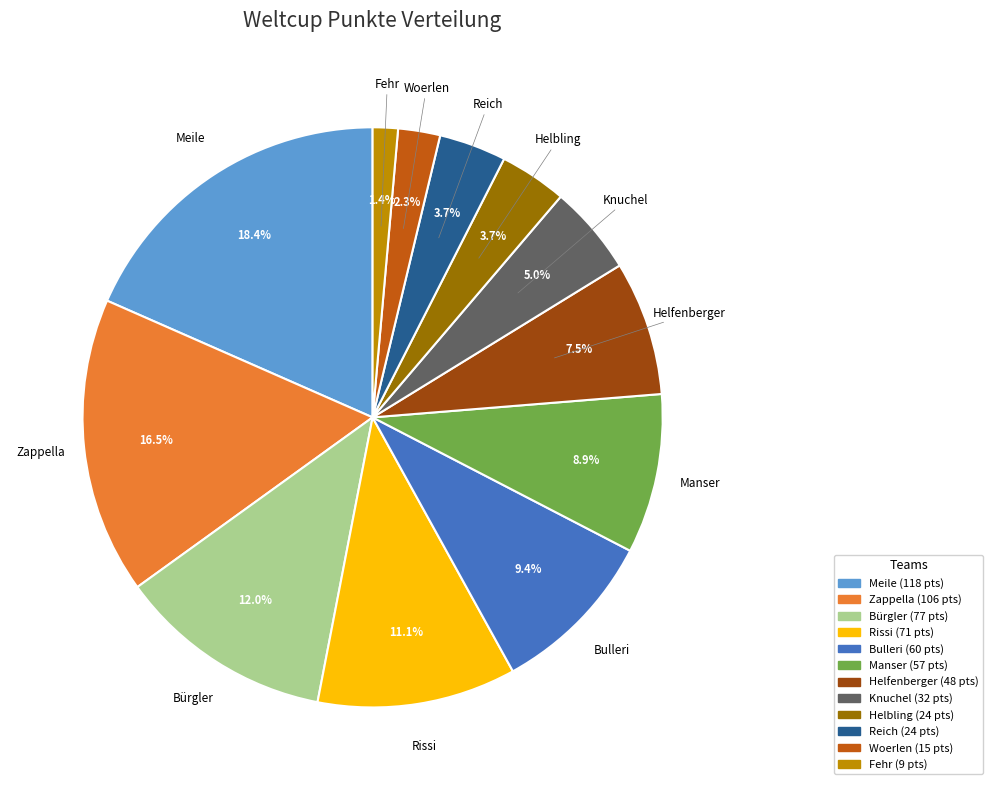

The Bürgler slice represents 5% of the pie. True or false?

False